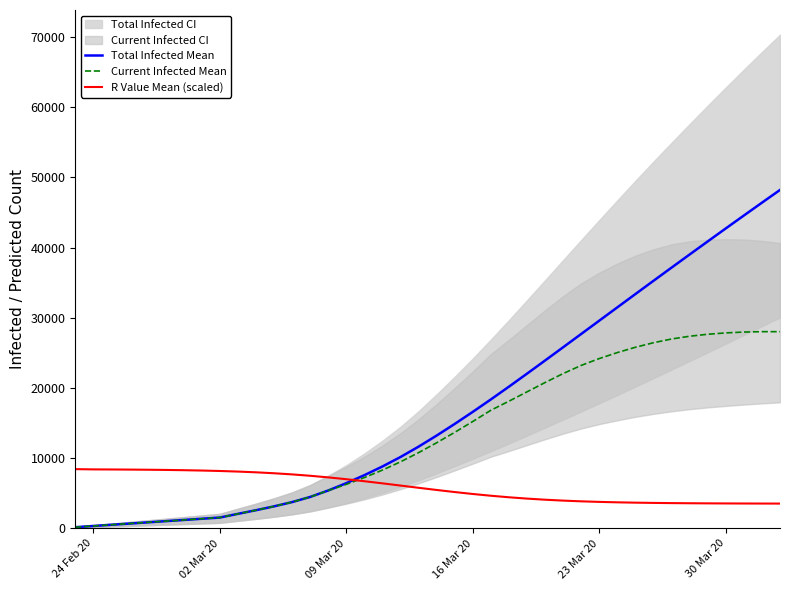

Rank the series by their maximum value, from highest to lowest.

Total Infected Mean, Current Infected Mean, R Value Mean (scaled)